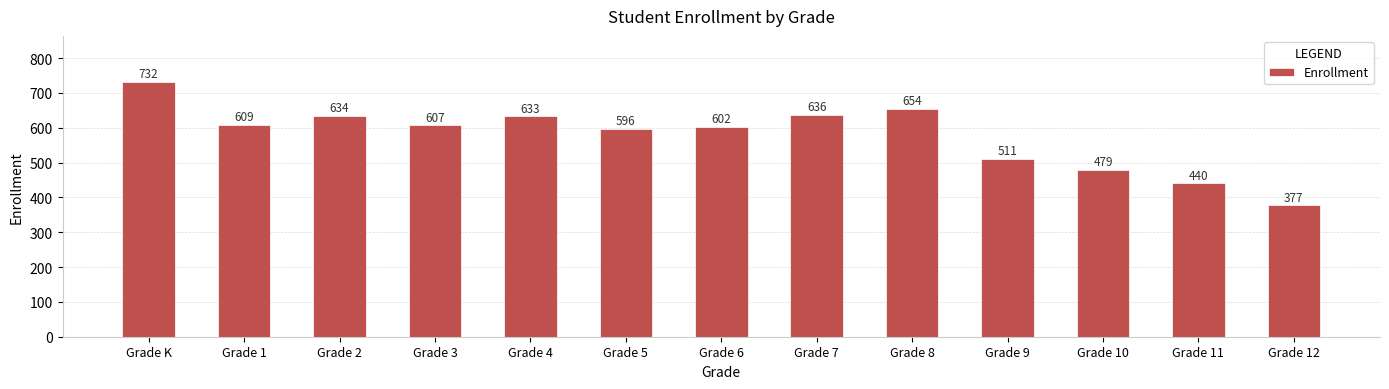

The value at Grade 4 is 341. True or false?

False